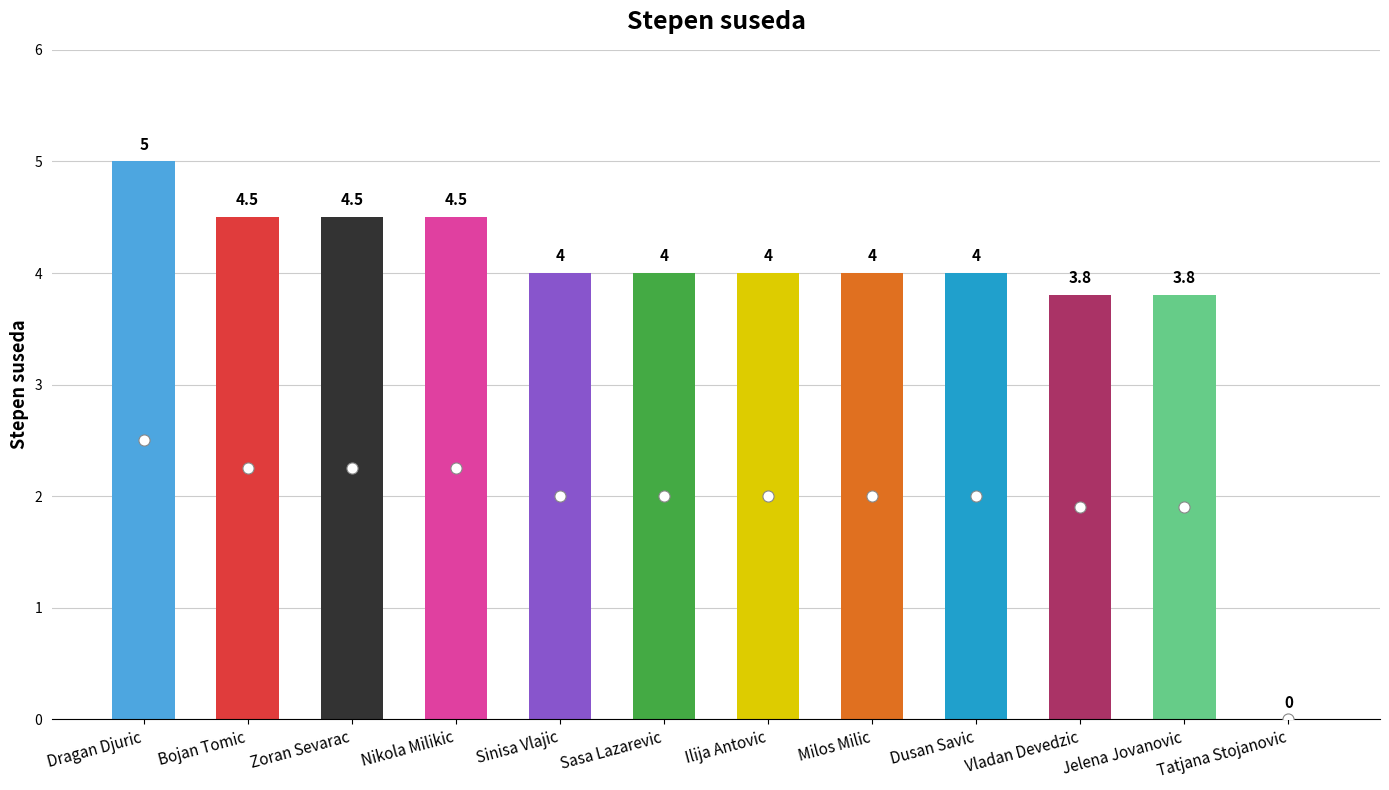

What is the difference between the values at Milos Milic and Dragan Djuric?

1.0